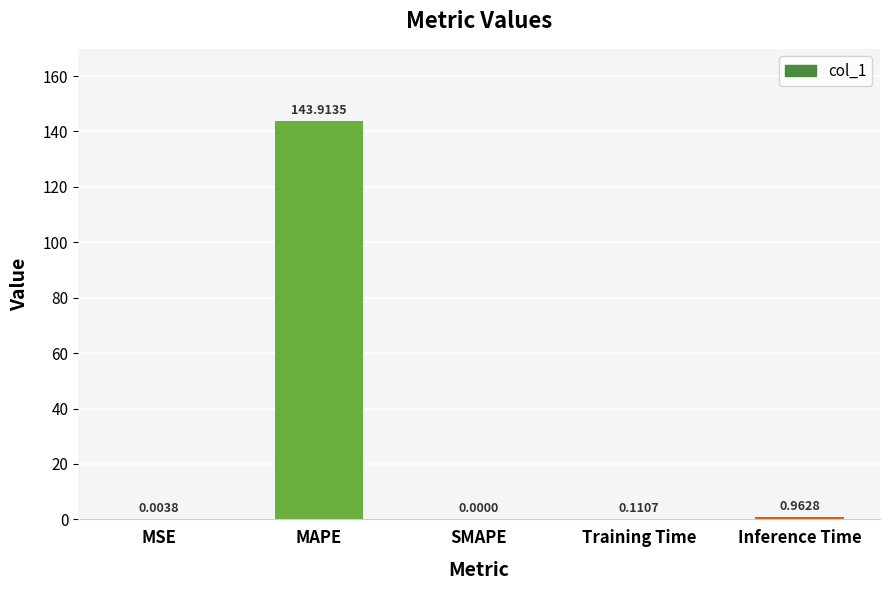

How many data points are above 0?

4